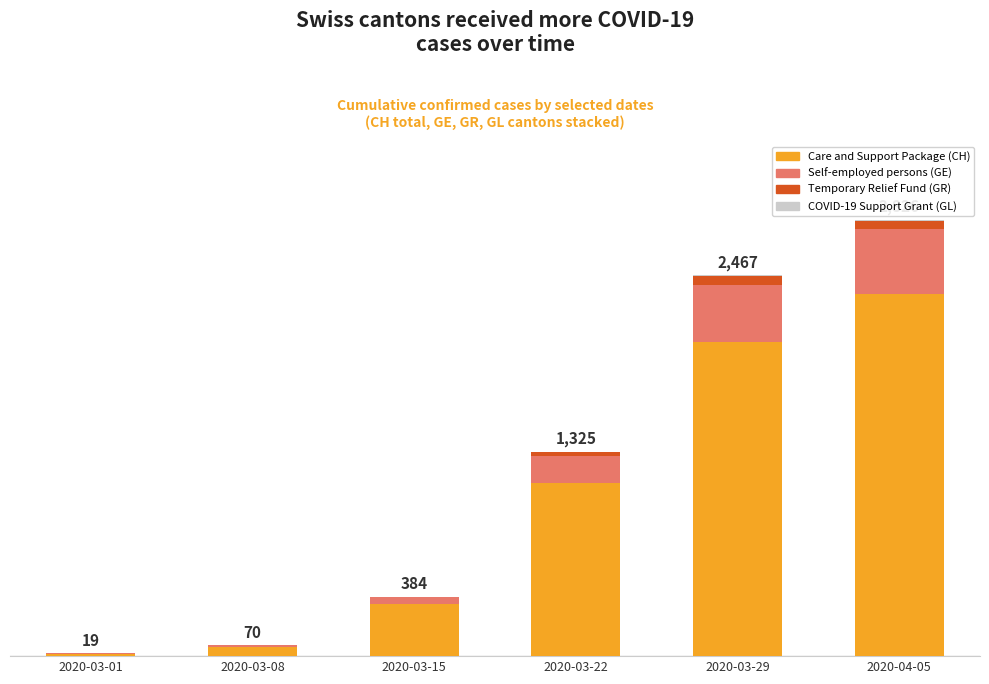

What is the difference between the second highest and minimum values in the Self-employed persons (GE) series?

362